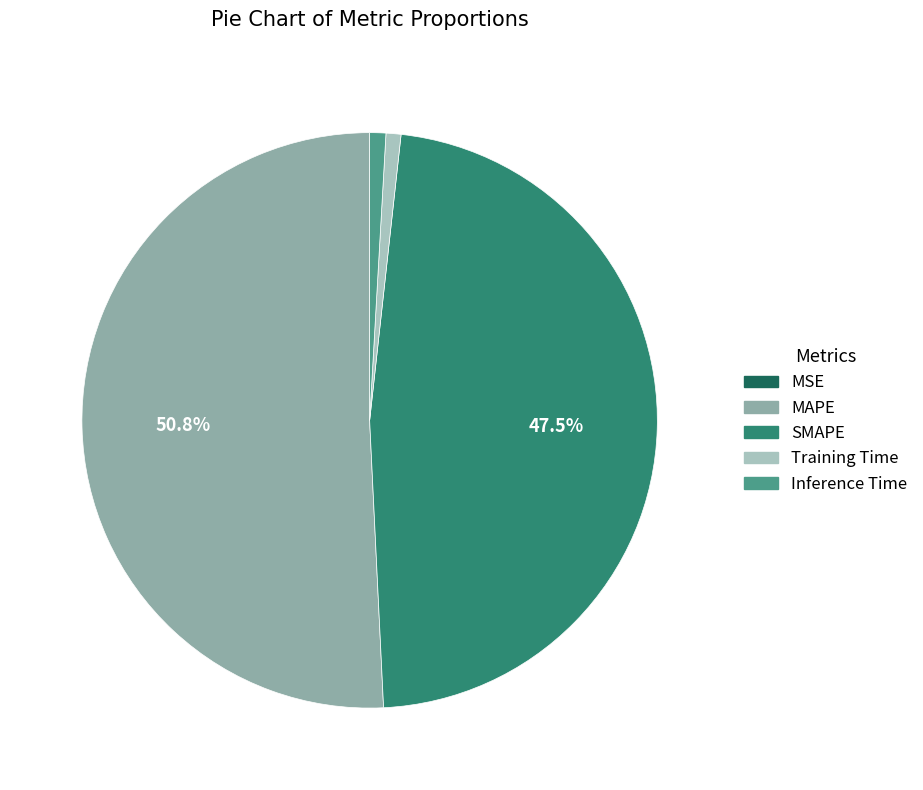

True or false: Inference Time accounts for 11% of the total.

False